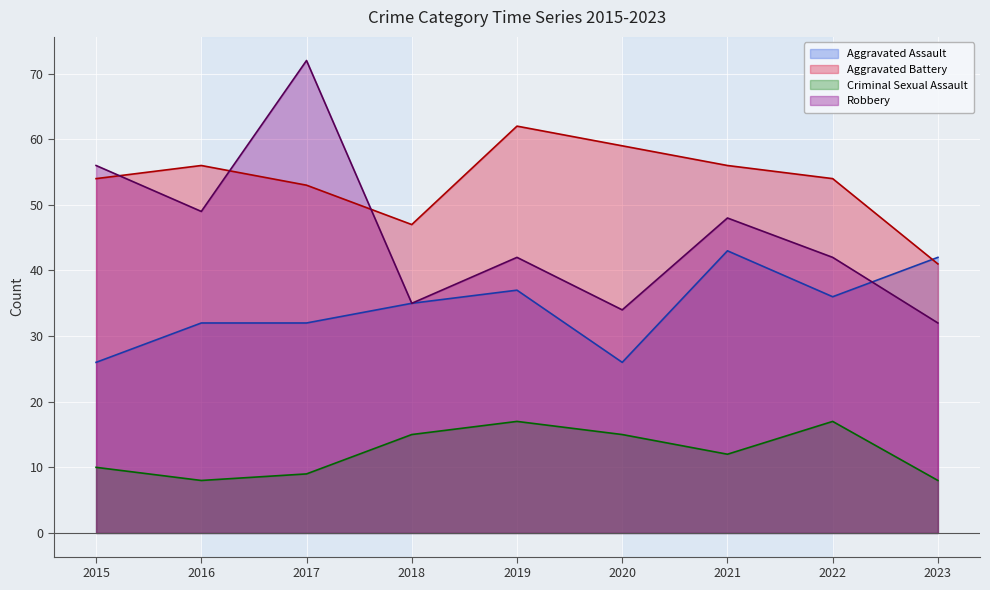

How many lines are shown in the chart?

4